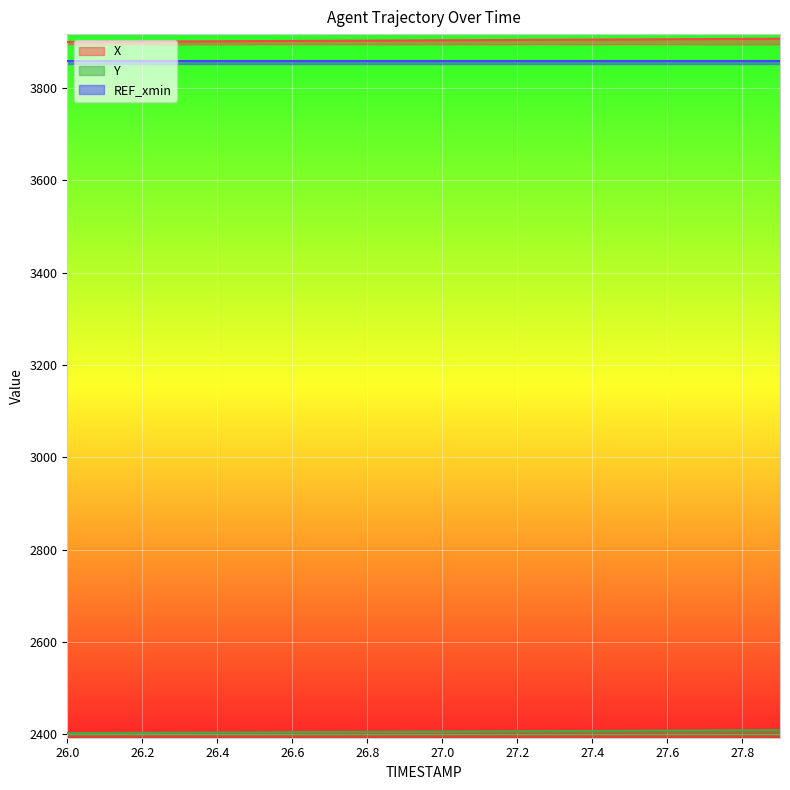

The X series shows 3902.4 at 26.6. True or false?

True